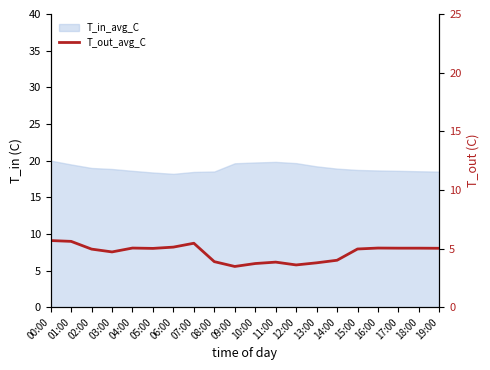

True or false: the data shows 5.9 at 09:00.

False